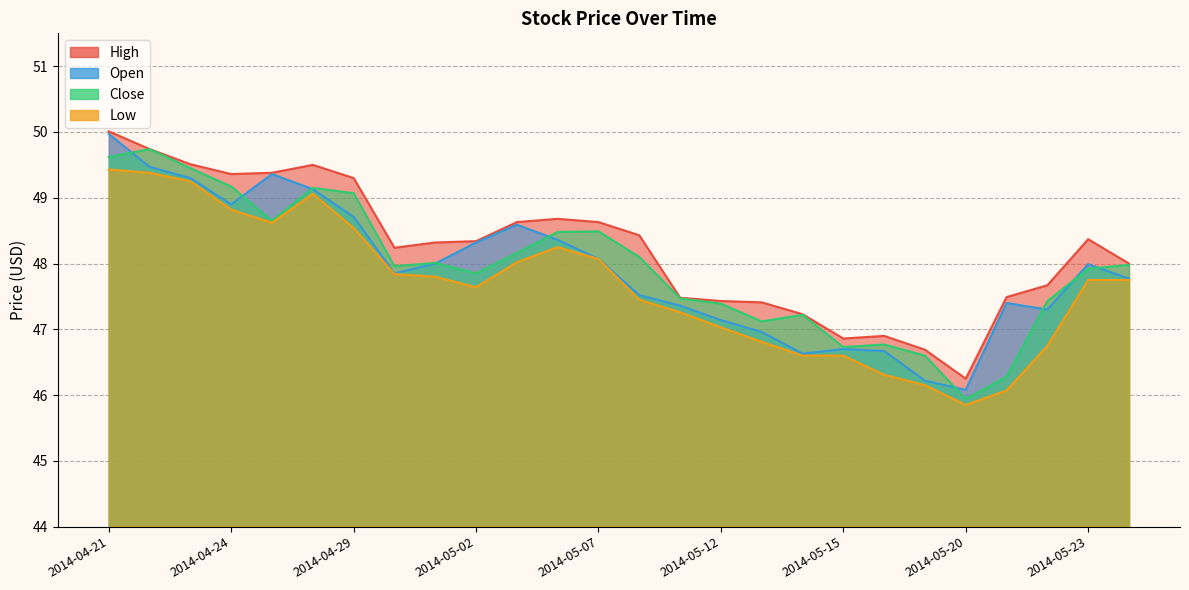

Reading right to left, list all the values displayed in this chart.

High: 48.0	48.4	47.7	47.5	46.2	46.7	46.9	46.9	47.2	47.4	47.4	47.5	48.4	48.6	48.7	48.6	48.3	48.3	48.2	49.3	49.5	49.4	49.4	49.5	49.7	50.0
Open: 47.8	48.0	47.3	47.4	46.1	46.2	46.7	46.7	46.6	47.0	47.1	47.4	47.5	48.1	48.4	48.6	48.3	48.0	47.9	48.7	49.1	49.4	48.9	49.3	49.5	50.0
Close: 48.0	47.9	47.4	46.3	45.9	46.6	46.8	46.7	47.2	47.1	47.4	47.5	48.1	48.5	48.5	48.2	47.9	48.0	48.0	49.1	49.1	48.6	49.2	49.5	49.7	49.6
Low: 47.8	47.8	46.8	46.1	45.9	46.1	46.3	46.6	46.6	46.8	47.0	47.3	47.5	48.1	48.2	48.0	47.6	47.8	47.8	48.5	49.1	48.6	48.8	49.2	49.4	49.4